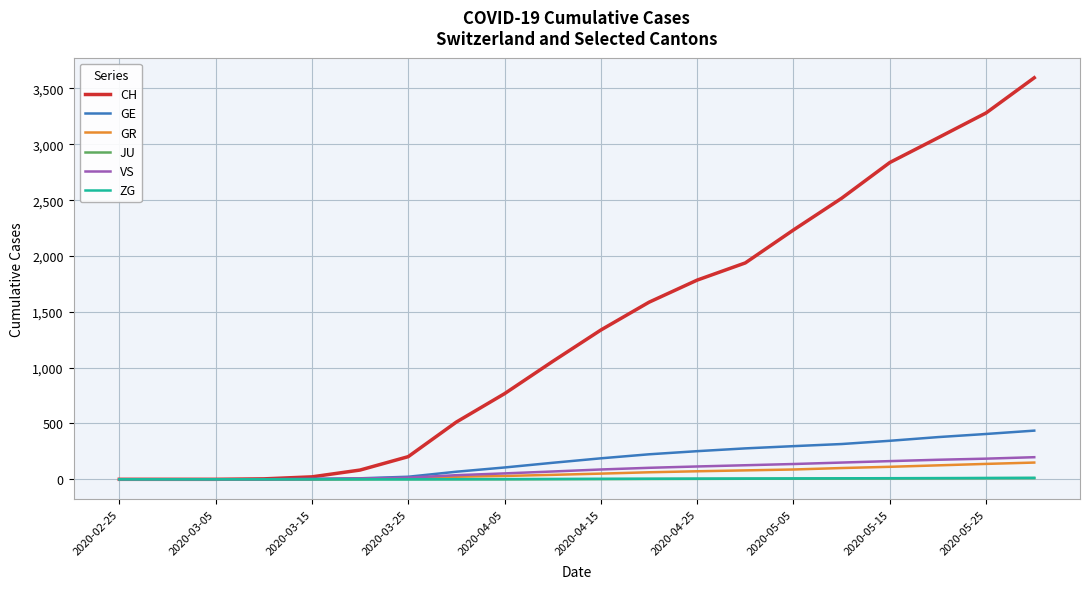

What is the maximum value shown in the chart?

3596